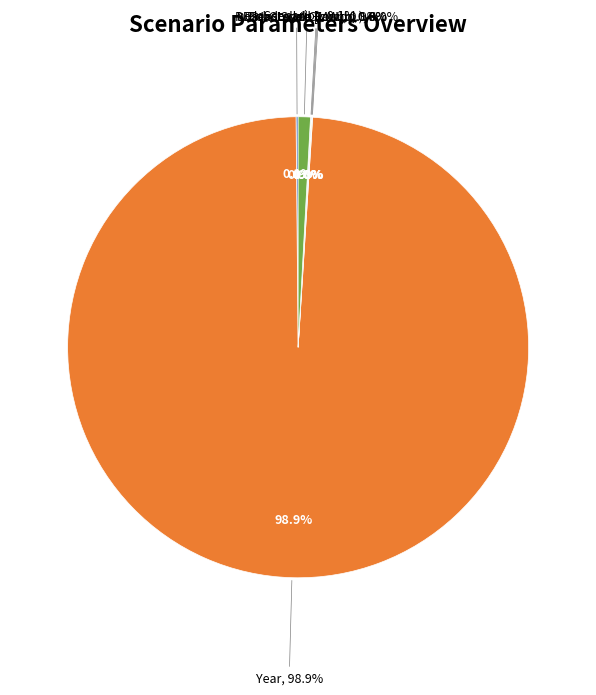

Is Load Growth (cumul.) the majority of the pie?

No